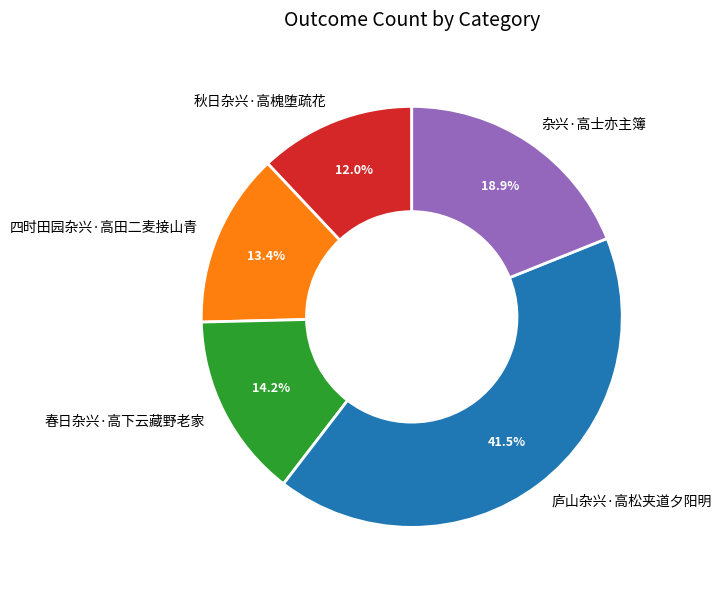

To the nearest percent, what is the average slice percentage?

20%